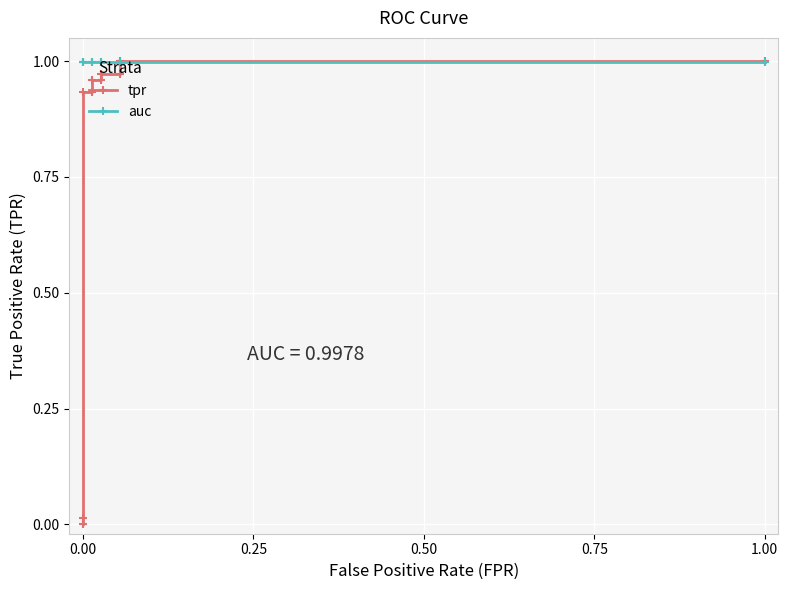

Which series has the largest total across all categories?

auc